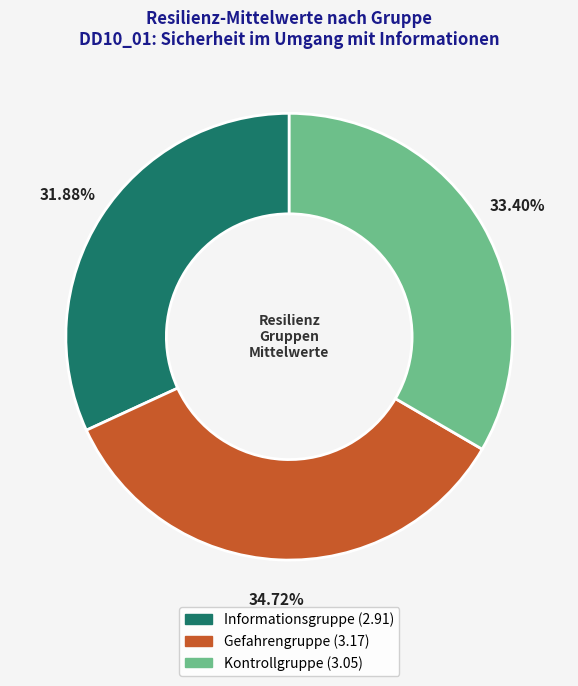

How many slices are in this pie chart?

3